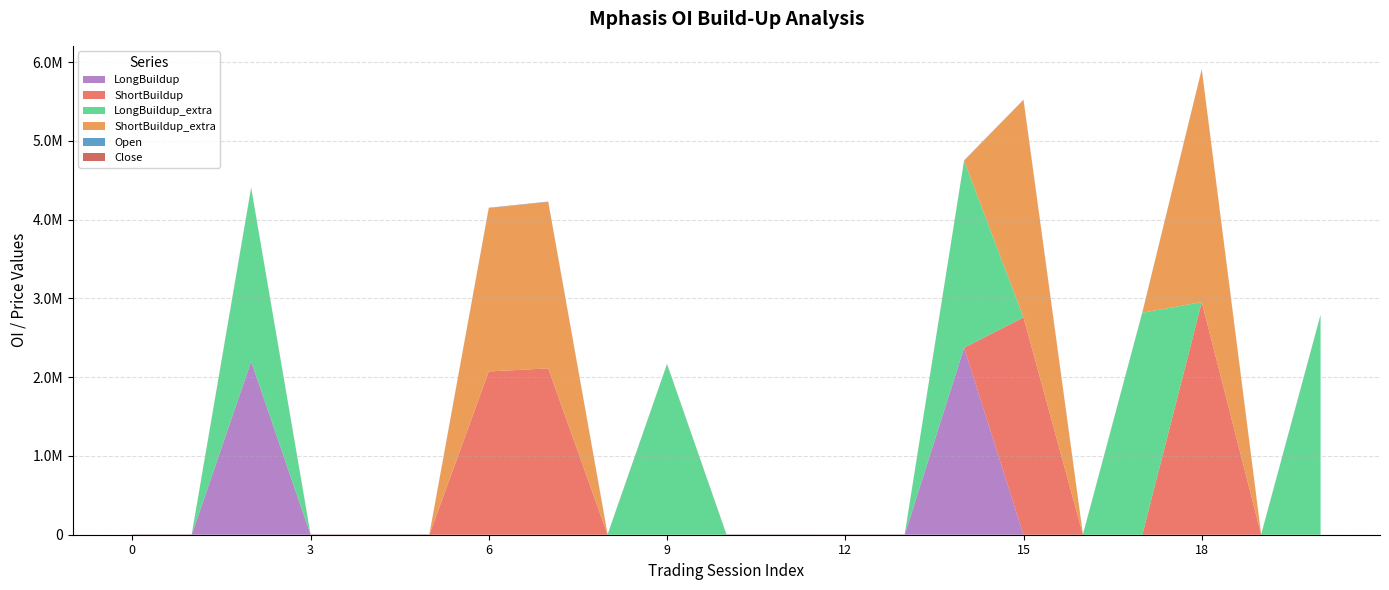

Reading left to right, extract all data points from this chart.

LongBuildup: 0=0.0	1=0.0	2=2200825.0	3=0.0	4=0.0	5=0.0	6=0.0	7=0.0	8=0.0	9=0.0	10=0.0	11=0.0	12=0.0	13=0.0	14=2374075.0	15=0.0	16=0.0	17=0.0	18=0.0	19=0.0	20=0.0
ShortBuildup: 0=0.0	1=0.0	2=0.0	3=0.0	4=0.0	5=0.0	6=2072950.0	7=2112275.0	8=0.0	9=0.0	10=0.0	11=0.0	12=0.0	13=0.0	14=0.0	15=2759350.0	16=0.0	17=0.0	18=2953500.0	19=0.0	20=0.0
LongBuildup_extra: 0=0.0	1=0.0	2=2200825.0	3=0.0	4=0.0	5=0.0	6=0.0	7=0.0	8=0.0	9=2163975.0	10=0.0	11=0.0	12=0.0	13=0.0	14=2374075.0	15=0.0	16=0.0	17=2819300.0	18=0.0	19=0.0	20=2788500.0
ShortBuildup_extra: 0=0.0	1=0.0	2=0.0	3=0.0	4=0.0	5=0.0	6=2072950.0	7=2112275.0	8=0.0	9=0.0	10=0.0	11=0.0	12=0.0	13=0.0	14=0.0	15=2759350.0	16=0.0	17=0.0	18=2953500.0	19=0.0	20=0.0
Open: 0=2622.3	1=2730.8	2=2729.2	3=2720.3	4=2725.4	5=2753.4	6=2731.7	7=2653.9	8=2602.9	9=2637.2	10=2638.8	11=2626.0	12=2543.2	13=2597.8	14=2636.5	15=2740.0	16=2609.9	17=2574.4	18=2597.6	19=2526.0	20=2584.0
Close: 0=2731.1	1=2716.8	2=2731.8	3=2722.9	4=2756.4	5=2745.9	6=2674.9	7=2594.1	8=2622.3	9=2648.0	10=2590.6	11=2565.9	12=2570.3	13=2591.1	14=2684.8	15=2632.6	16=2603.9	17=2630.5	18=2521.6	19=2559.6	20=2585.0